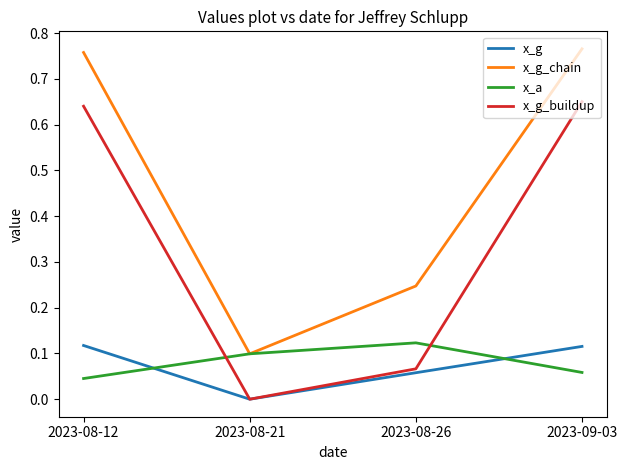

In x_g, how many points are lower than both neighbors (excluding endpoints)?

1